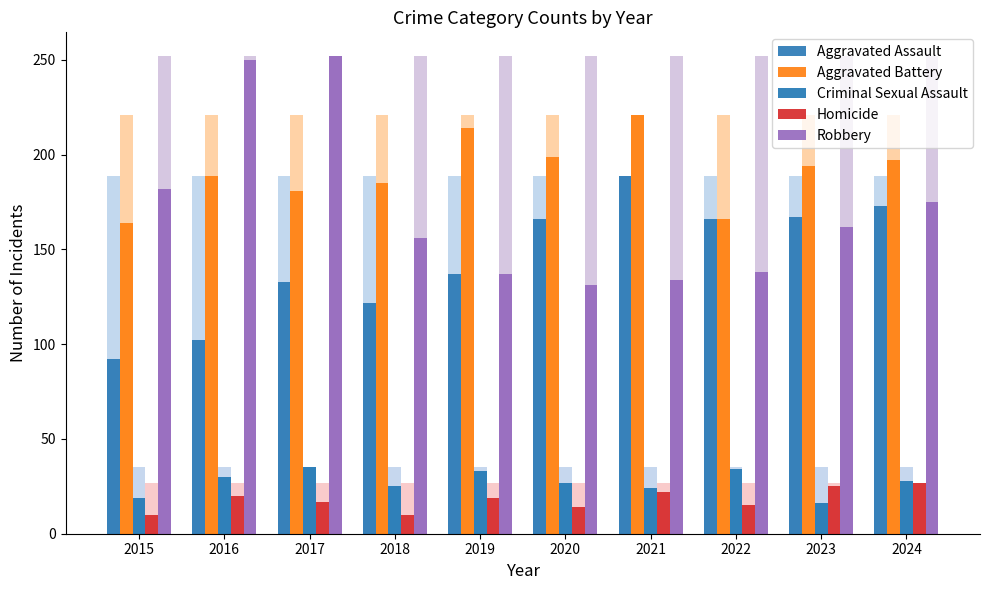

How many values in the Criminal Sexual Assault series exceed 28?

4